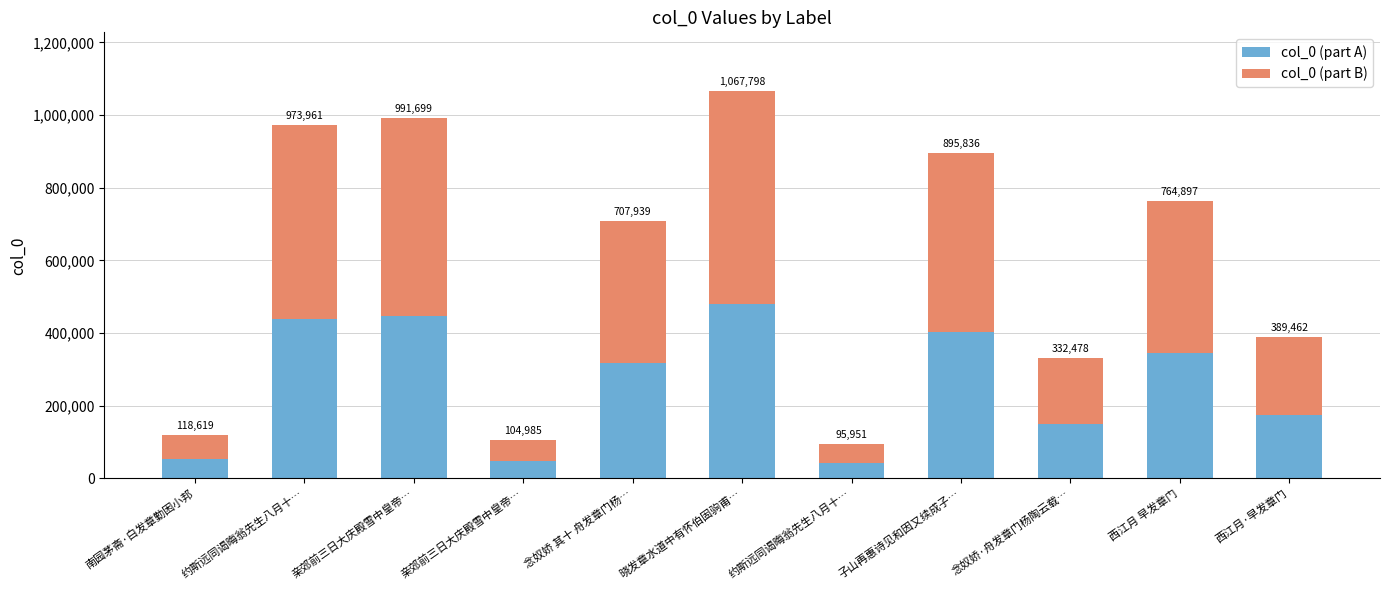

What is the label of the 2nd bar from the right?

西江月 早发章门